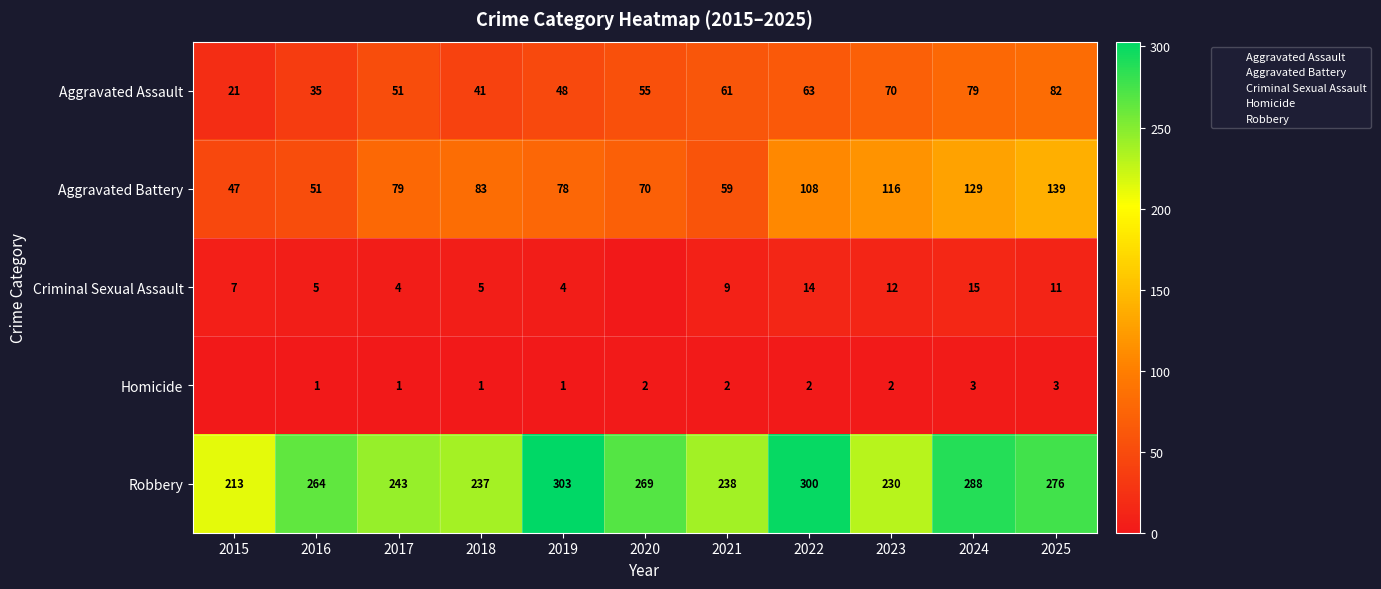

What is the difference between the second highest and minimum values in the Criminal Sexual Assault series?

14